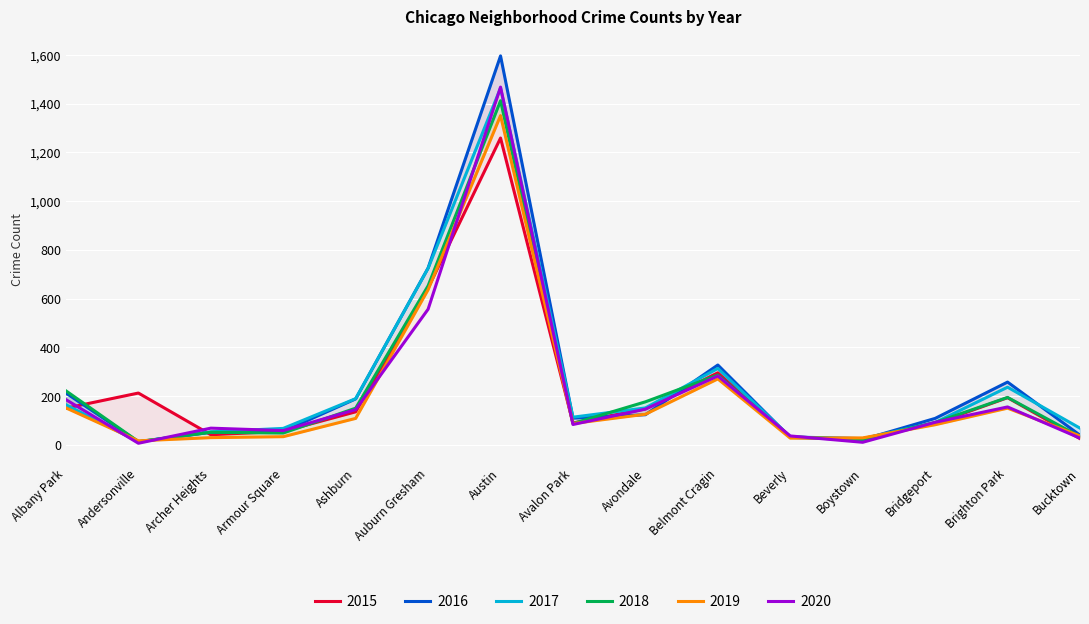

Which category has the lowest value across all series?

Andersonville